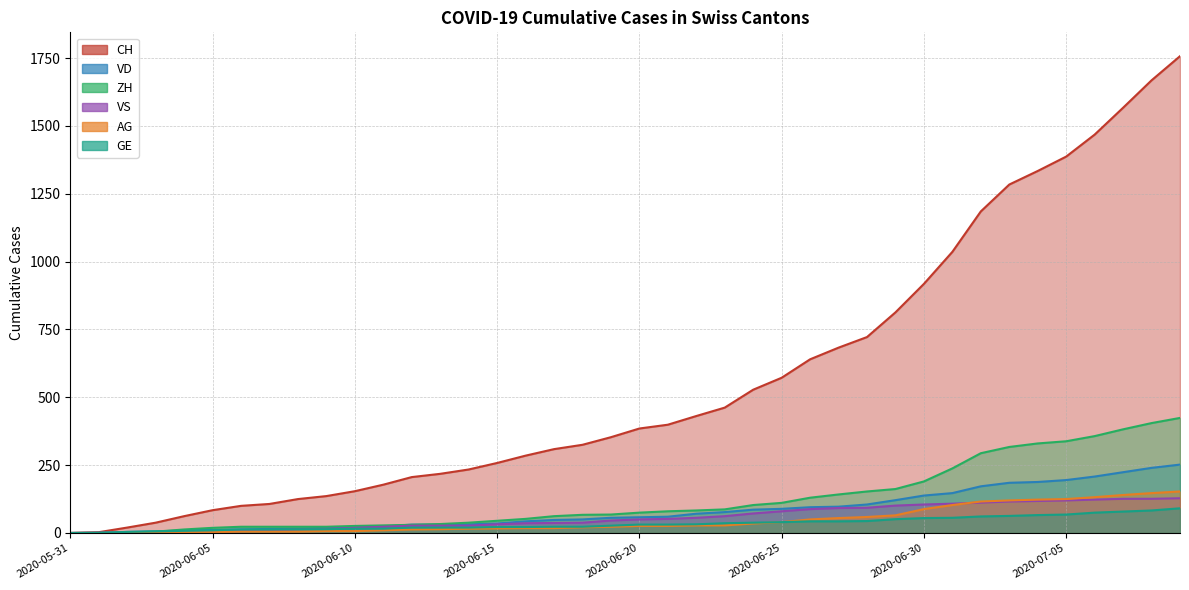

Which series ends up on top after the final intersection of GE and ZH?

ZH